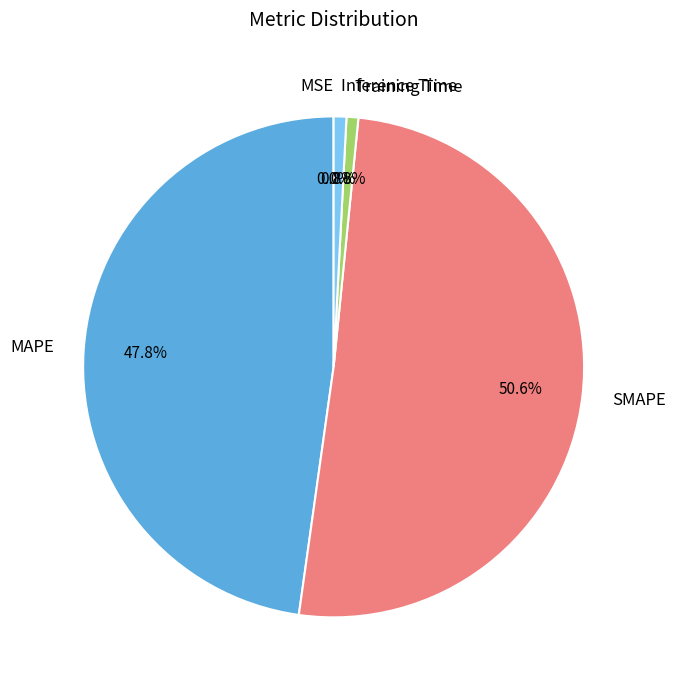

Is it true that SMAPE is 51% of the pie?

True